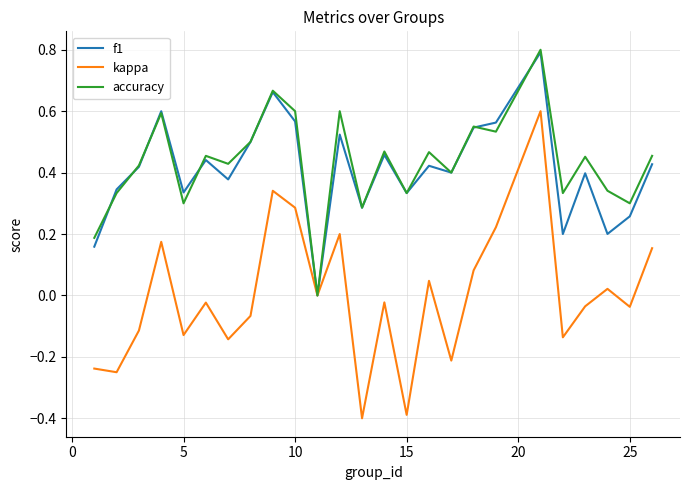

What is the maximum value shown in the chart?

0.8